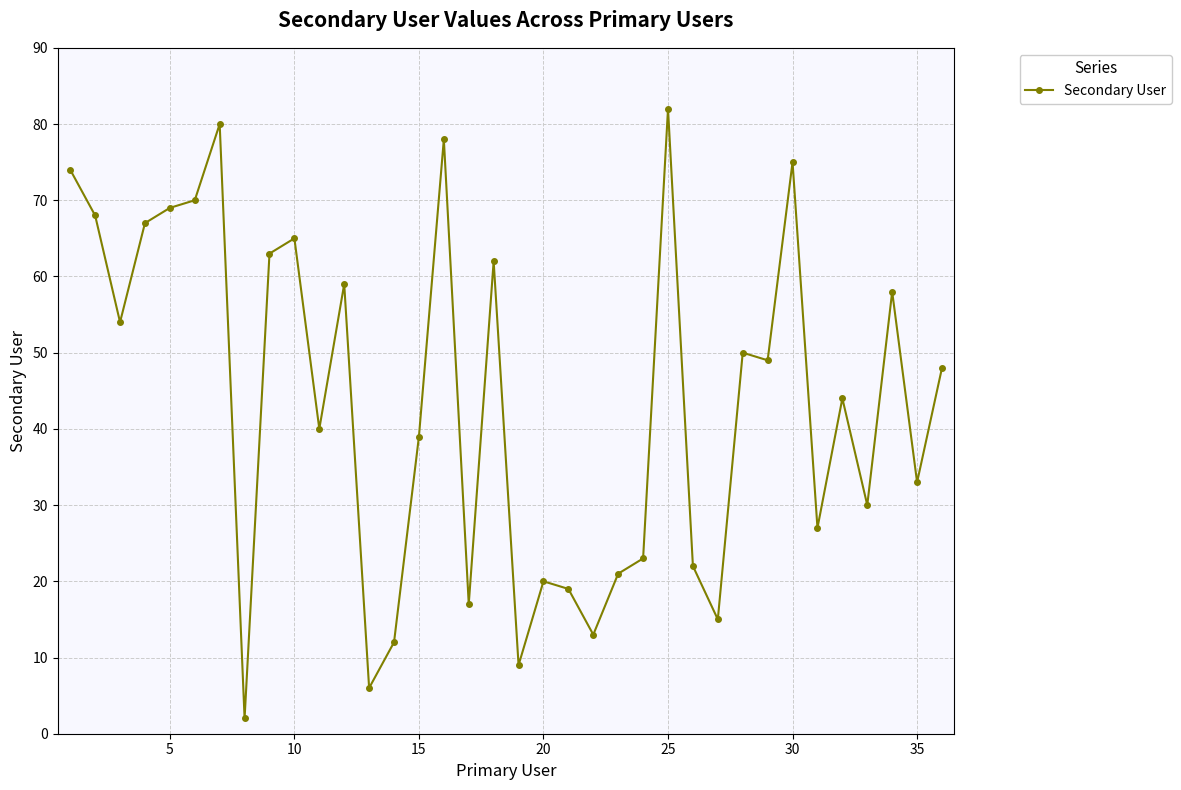

How many points are lower than both their immediate neighbors (excluding endpoints)?

12